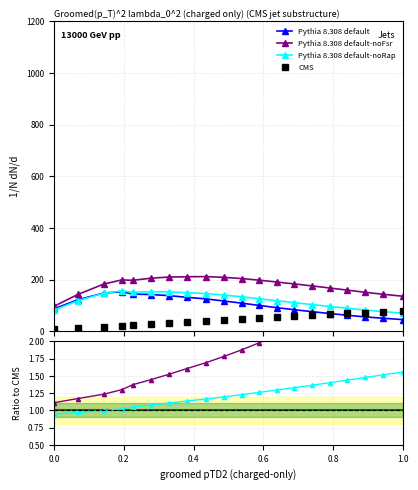

How many interior local valleys does the Pythia 8.308 default-noFsr series have?

1